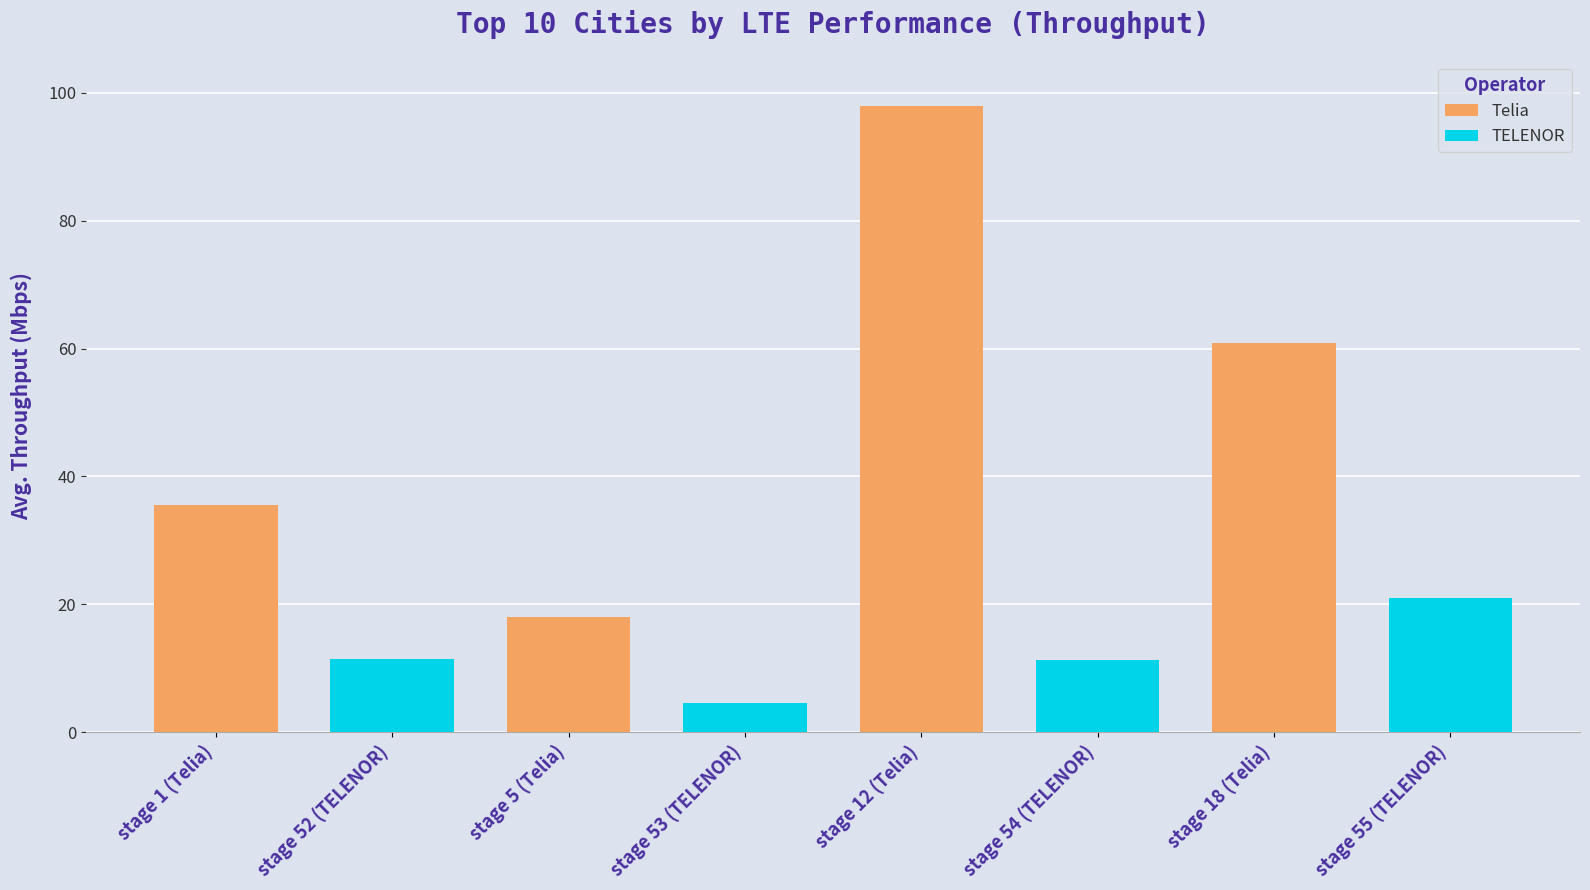

What is the difference between the maximum and second lowest values in the Telia series?

62.5